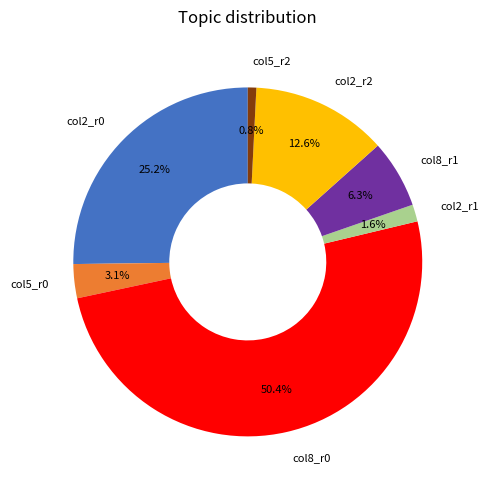

To the nearest percent, what is the difference between the largest and smallest slice percentages?

50%